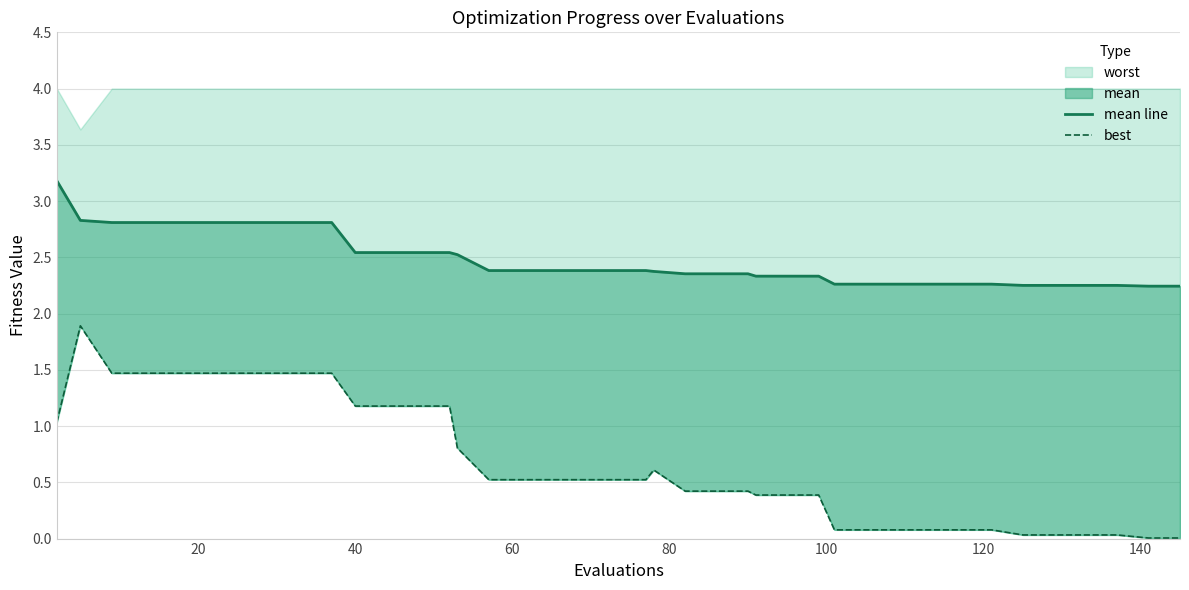

At which category is the sum across all series the highest?

20